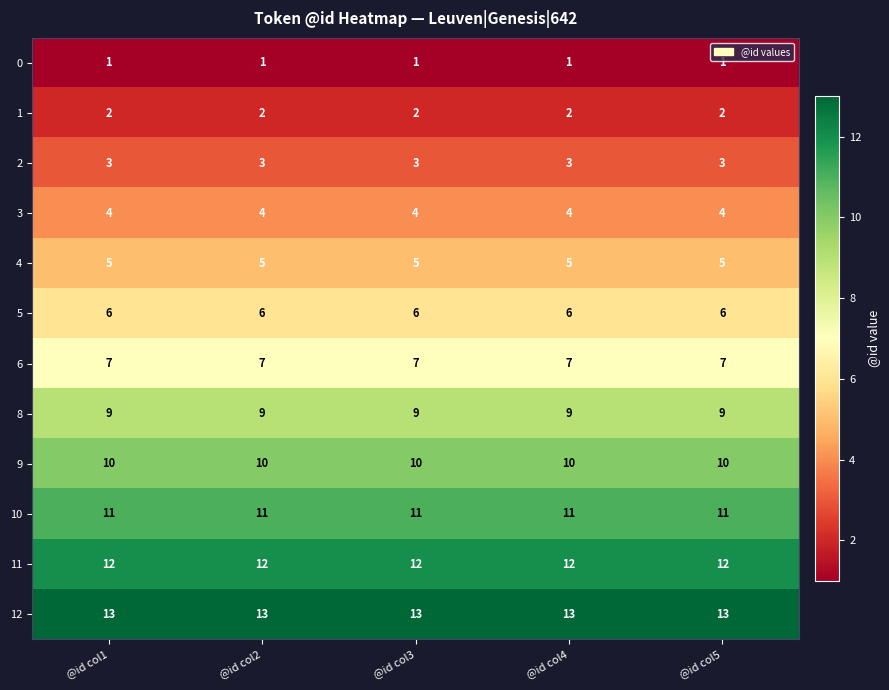

What is the lowest value of the 5 series?

6